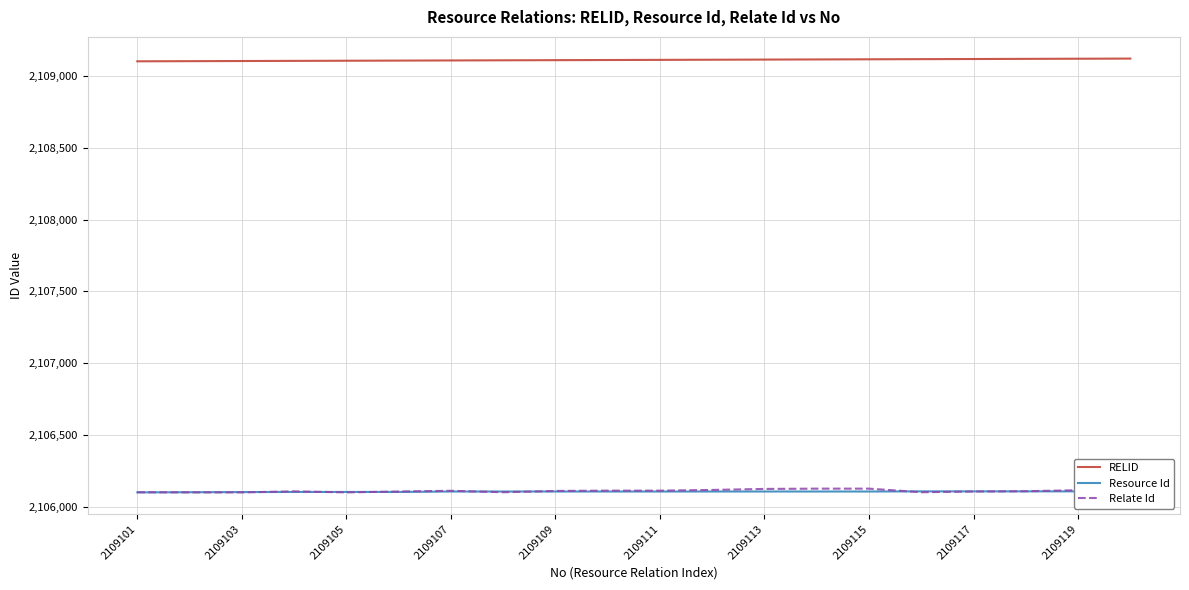

How many lines are shown in the chart?

3